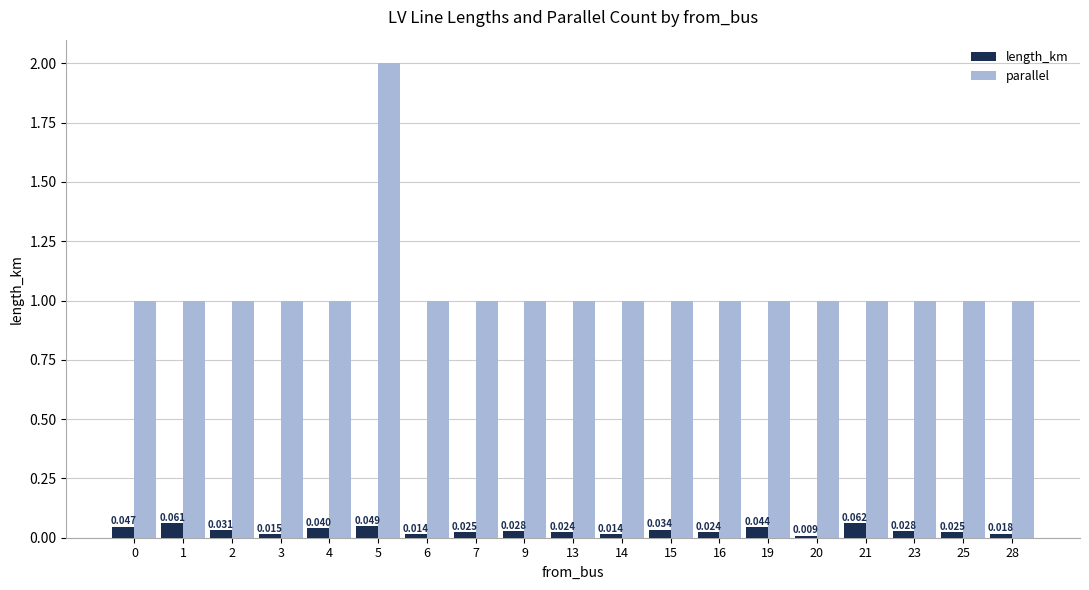

Are the bars grouped side by side (vs. stacked)?

Yes